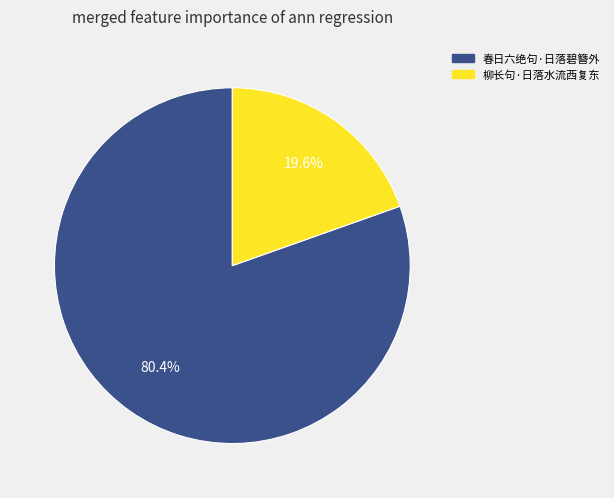

The 春日六绝句·日落碧簪外 slice represents 89% of the pie. True or false?

False